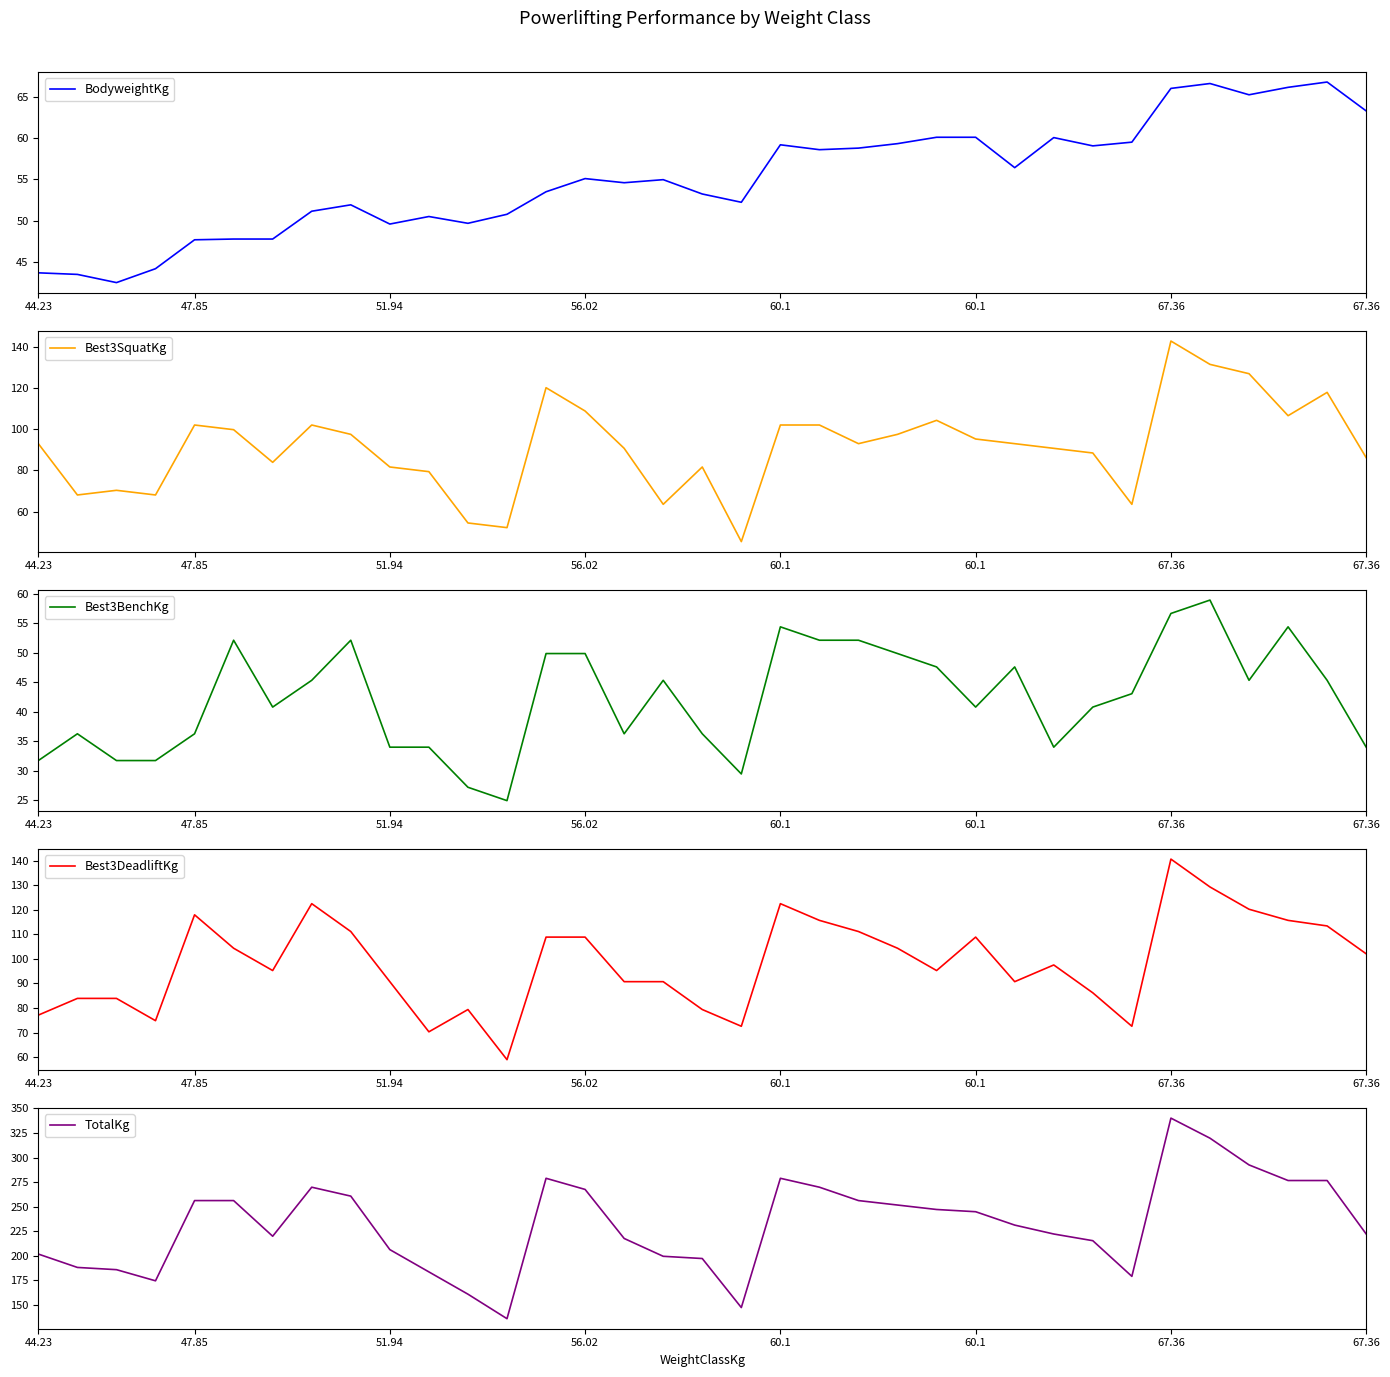

How many data points does each series have?

35